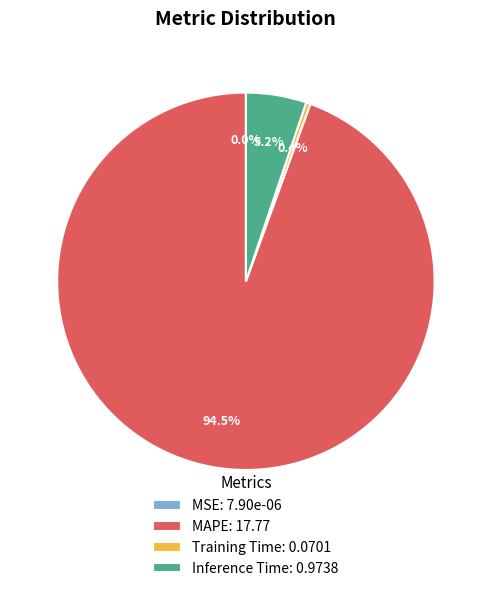

Is there any slice that represents more than half of the pie?

Yes